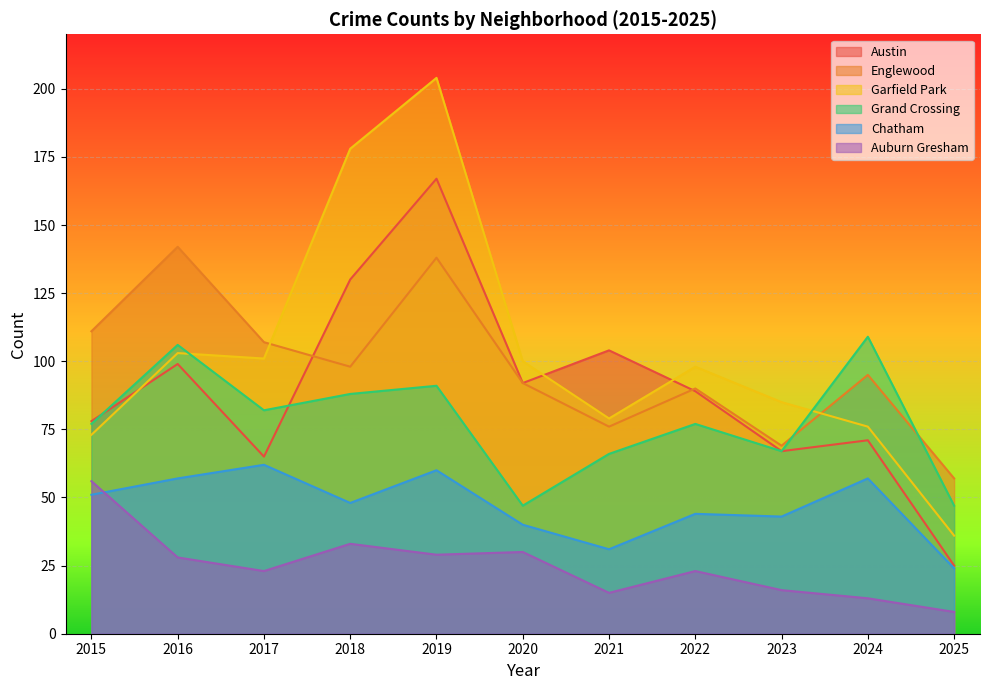

Reading right to left, list all the values displayed in this chart.

Austin: 2025=25	2024=71	2023=67	2022=89	2021=104	2020=92	2019=167	2018=130	2017=65	2016=99	2015=78
Englewood: 2025=57	2024=95	2023=69	2022=90	2021=76	2020=92	2019=138	2018=98	2017=107	2016=142	2015=111
Garfield Park: 2025=36	2024=76	2023=85	2022=98	2021=79	2020=100	2019=204	2018=178	2017=101	2016=103	2015=73
Grand Crossing: 2025=47	2024=109	2023=67	2022=77	2021=66	2020=47	2019=91	2018=88	2017=82	2016=106	2015=77
Chatham: 2025=24	2024=57	2023=43	2022=44	2021=31	2020=40	2019=60	2018=48	2017=62	2016=57	2015=51
Auburn Gresham: 2025=8	2024=13	2023=16	2022=23	2021=15	2020=30	2019=29	2018=33	2017=23	2016=28	2015=56